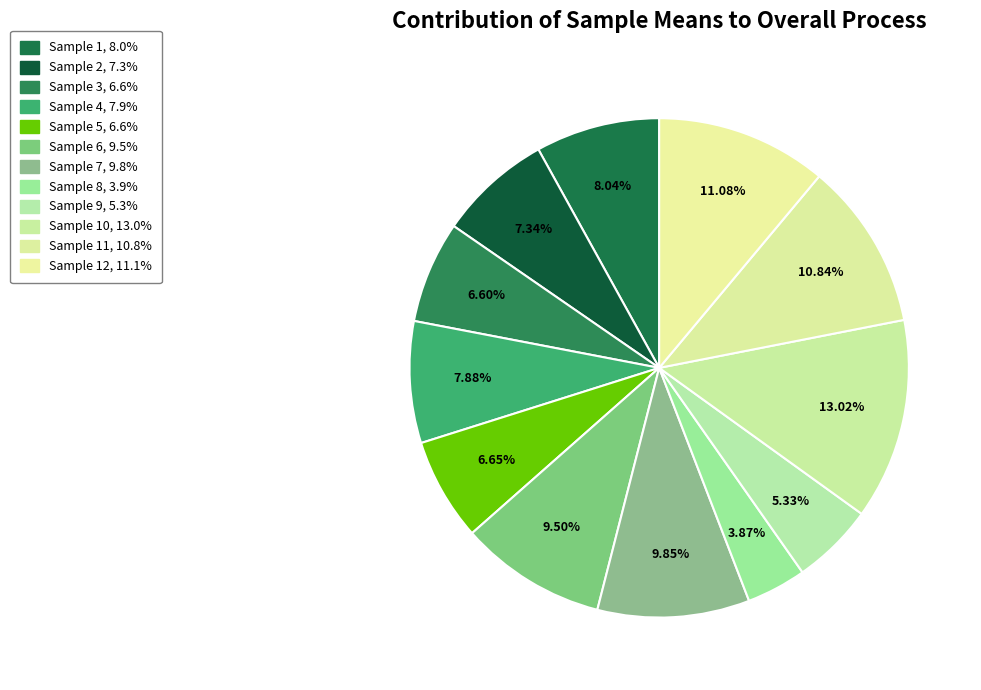

How many segments does this pie chart have?

12